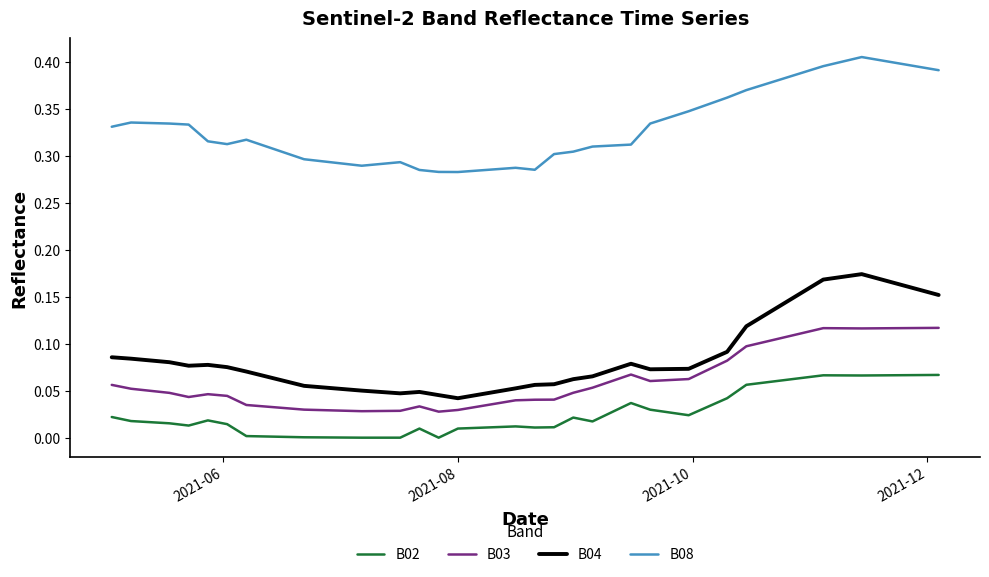

True or false: B03 and B04 intersect in this chart.

False